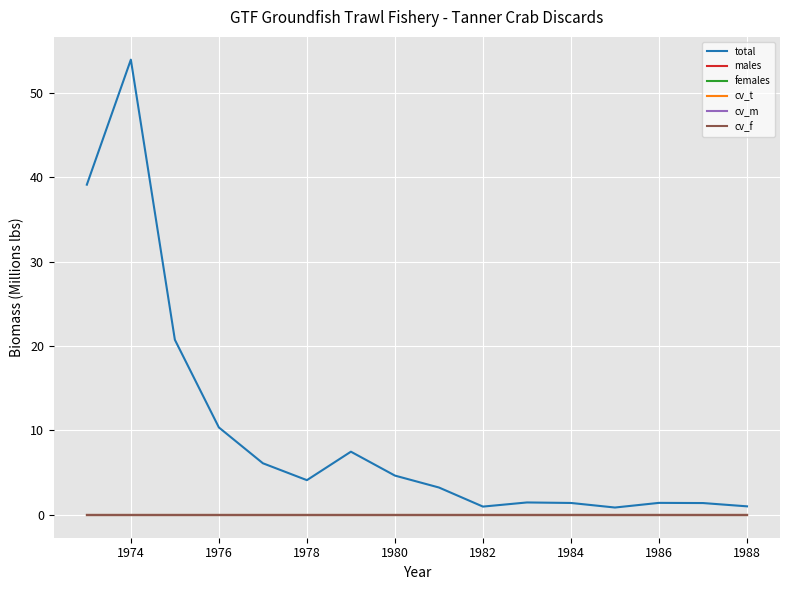

Reading right to left, what are all the values shown in this chart?

total: 1.0	1.4	1.4	0.9	1.4	1.5	1.0	3.2	4.7	7.5	4.1	6.1	10.4	20.7	53.9	39.1
males: 0.0	0.0	0.0	0.0	0.0	0.0	0.0	0.0	0.0	0.0	0.0	0.0	0.0	0.0	0.0	0.0
females: 0.0	0.0	0.0	0.0	0.0	0.0	0.0	0.0	0.0	0.0	0.0	0.0	0.0	0.0	0.0	0.0
cv_t: 0.1	0.1	0.1	0.1	0.1	0.1	0.1	0.1	0.1	0.1	0.1	0.1	0.1	0.1	0.1	0.1
cv_m: 0.0	0.0	0.0	0.0	0.0	0.0	0.0	0.0	0.0	0.0	0.0	0.0	0.0	0.0	0.0	0.0
cv_f: 0.0	0.0	0.0	0.0	0.0	0.0	0.0	0.0	0.0	0.0	0.0	0.0	0.0	0.0	0.0	0.0